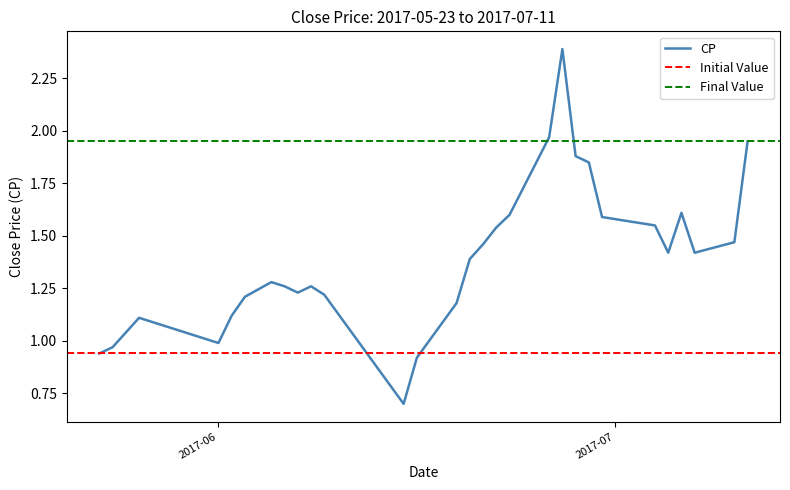

What is the label of the 18th point from the right?

2017-06-15